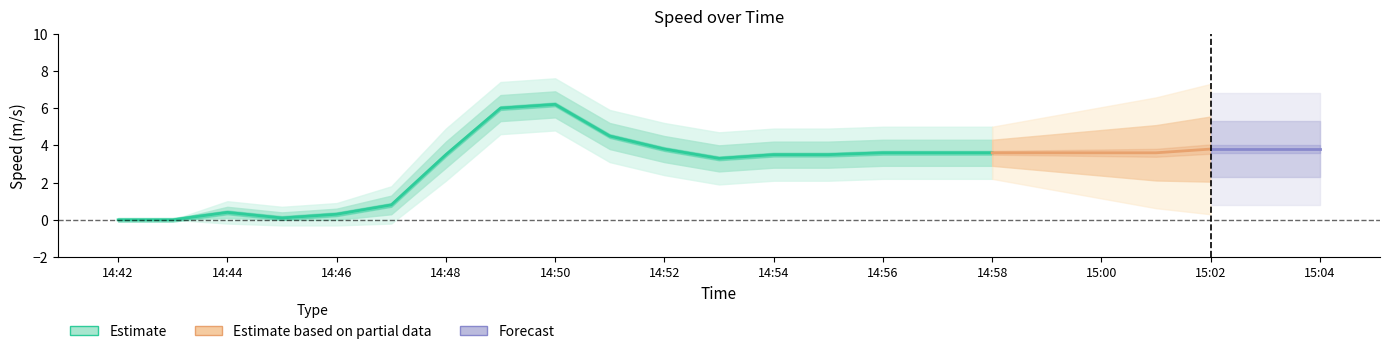

What is the difference between the maximum and second lowest values in the Speed_lower2 series?

5.1